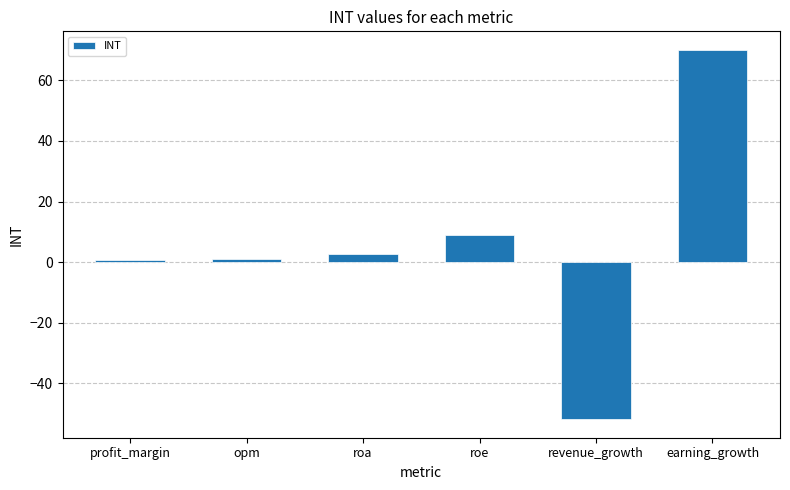

How many data points does each series have?

6